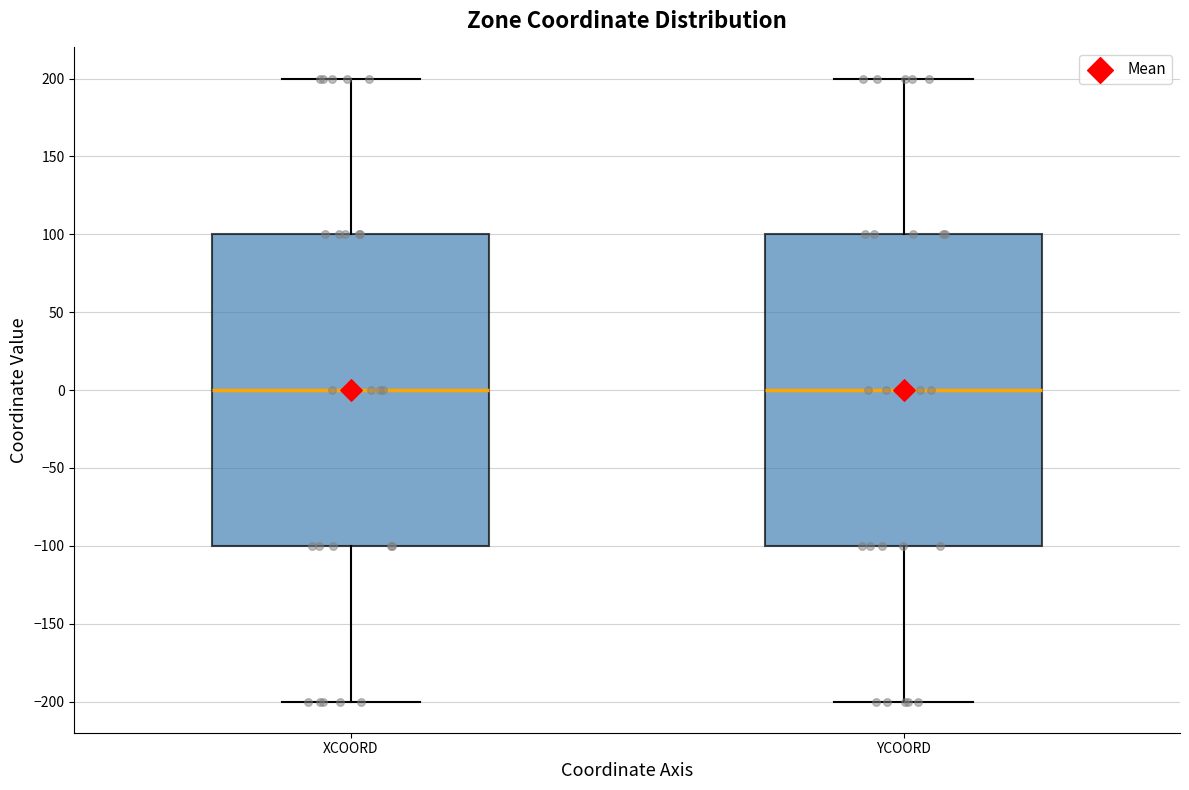

Reading left to right, read every box against the y-axis: the position of its median line, the range the box covers, and the ends of its whiskers. The values are not printed on the chart, so give them approximately, as read against the axis.

XCOORD: median 0, box -100 to 100, whiskers -200 to 200
YCOORD: median 0, box -100 to 100, whiskers -200 to 200